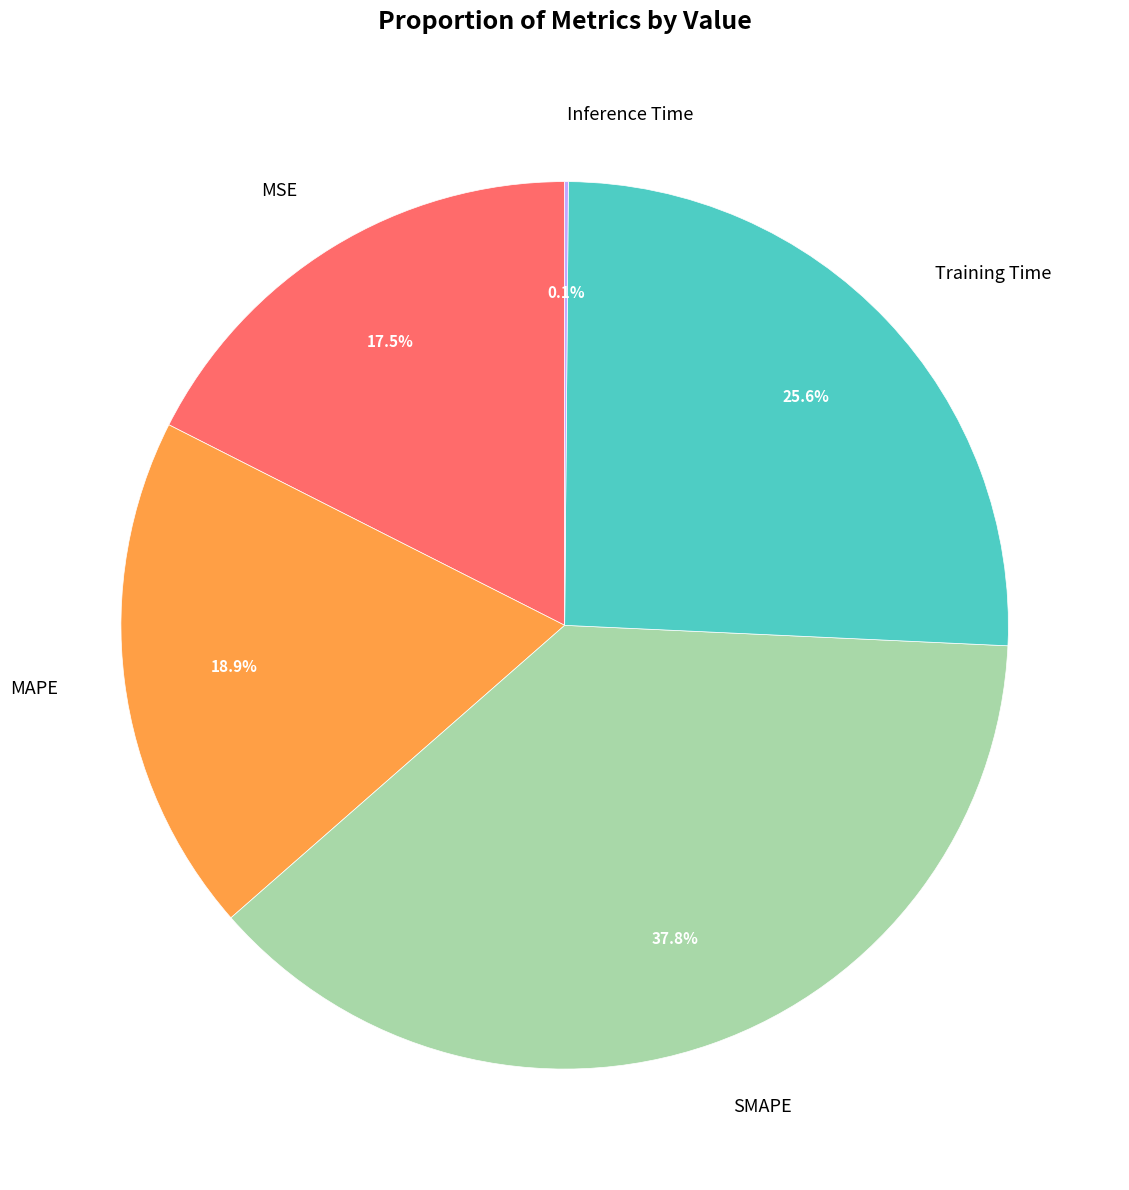

Between MAPE and Training Time, which is larger?

Training Time